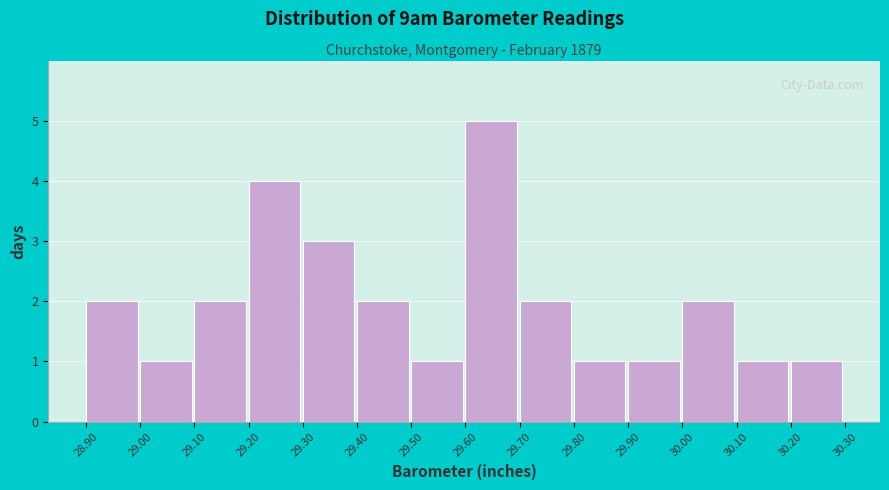

How tall is the bar that spans 29.90 to 30.00 on the x-axis? The values are not printed on the chart, so give them approximately, as read against the axis.

1